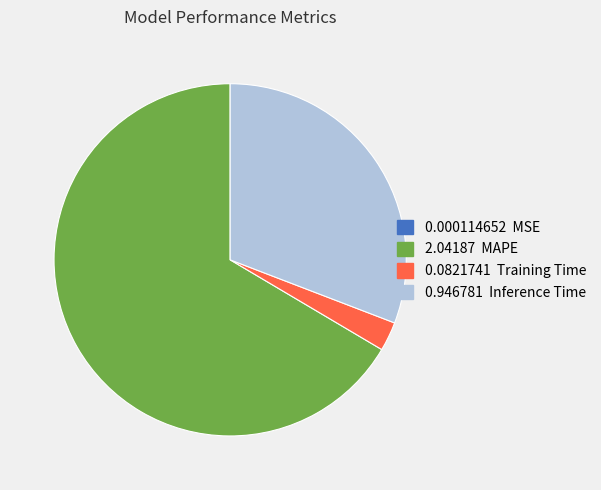

Is there any slice that represents more than half of the pie?

Yes